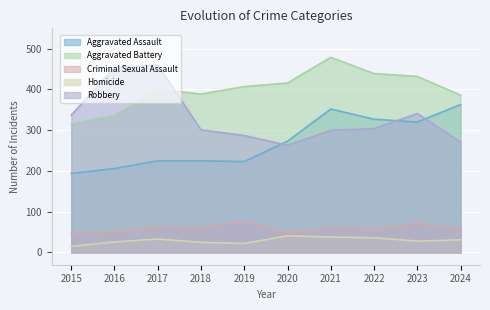

Where is the first local maximum for Aggravated Battery?

2017